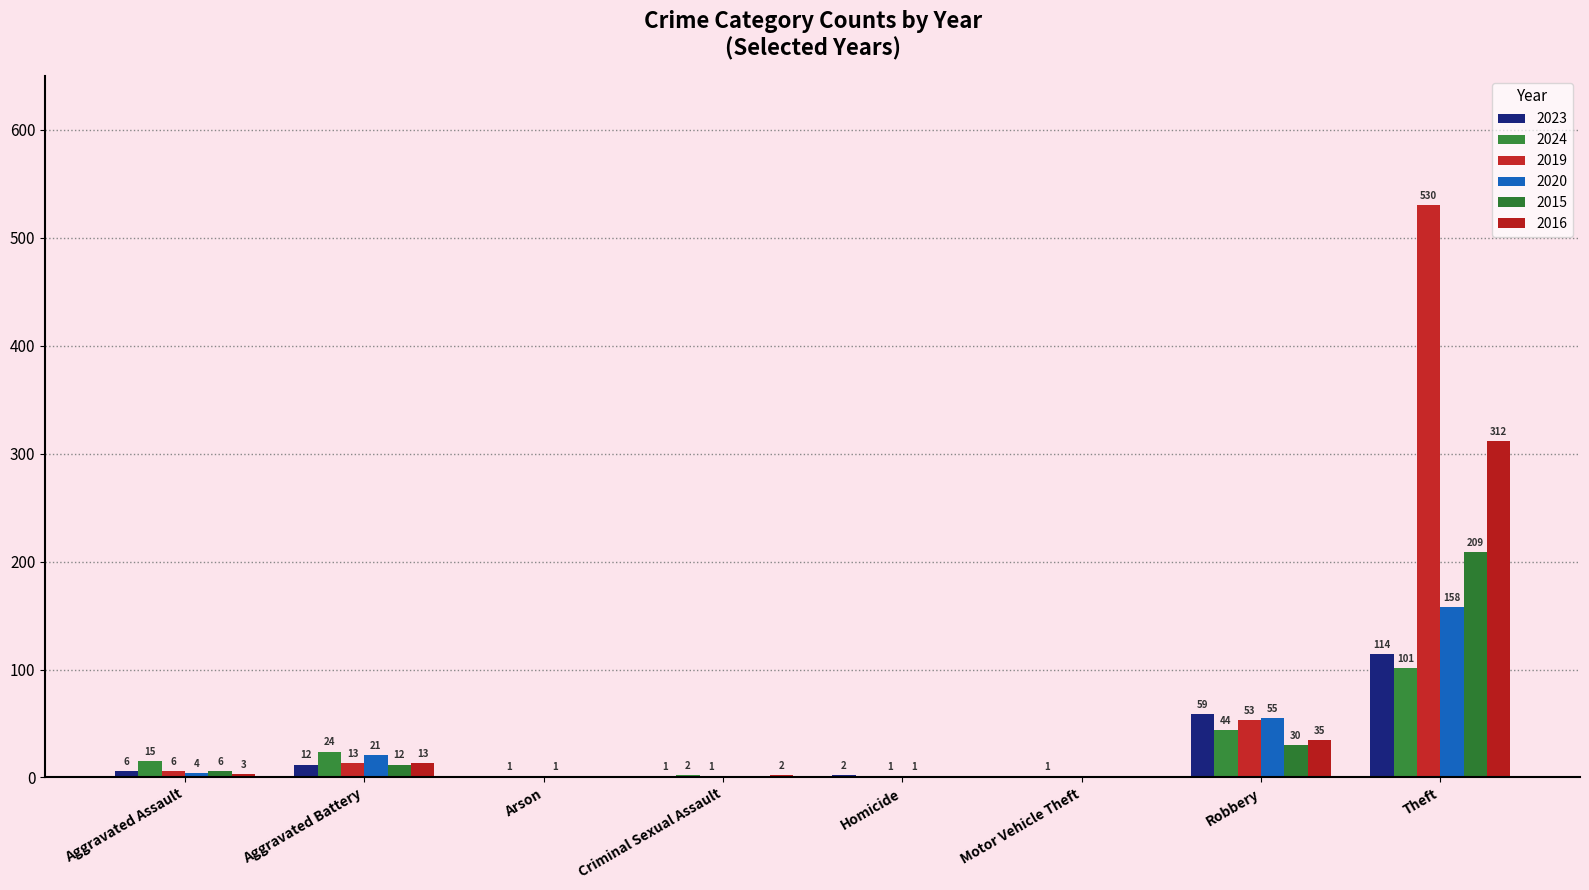

What is the average value of the 2024 series?

24